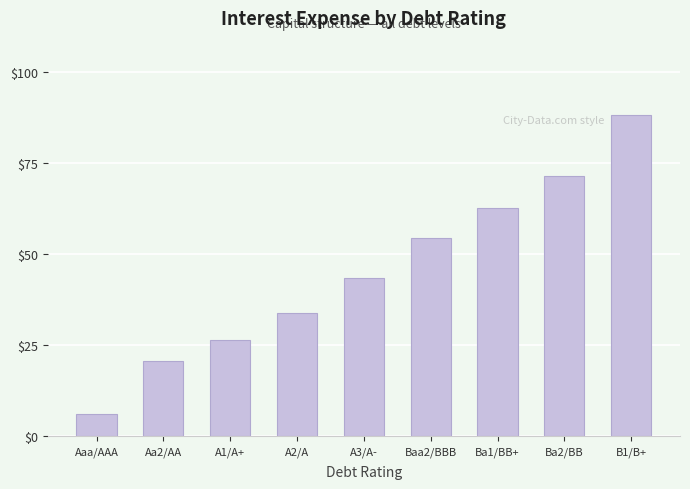

True or false: the data shows 34.4 at Aa2/AA.

False